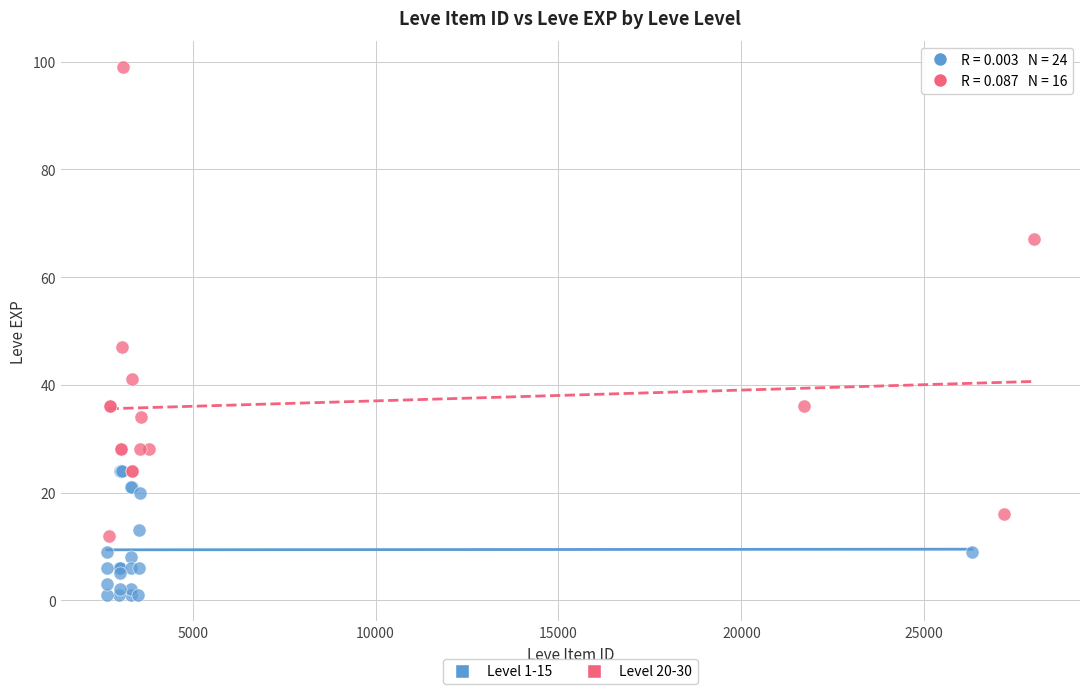

Which series reaches the maximum Y coordinate?

Level 20-30